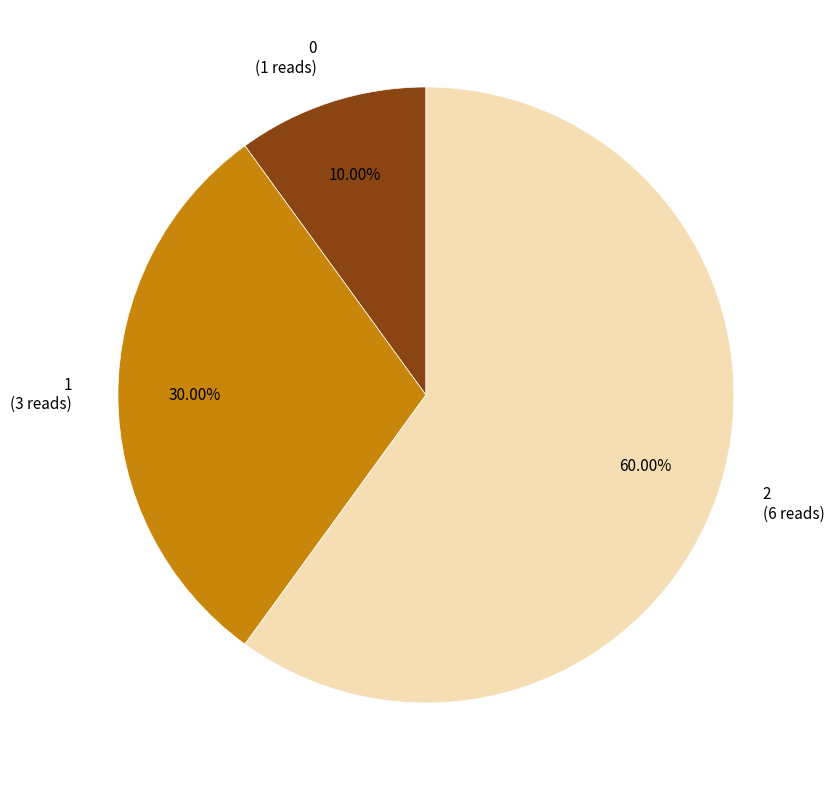

Is the sum of 1 and 2 greater than half?

Yes